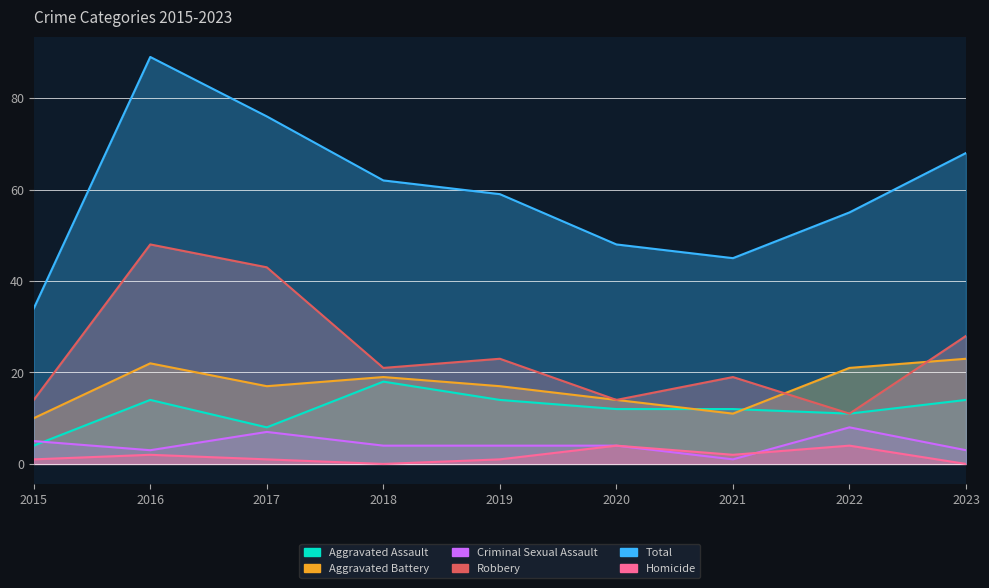

What is the difference between the Criminal Sexual Assault values at 2015 and 2021?

4